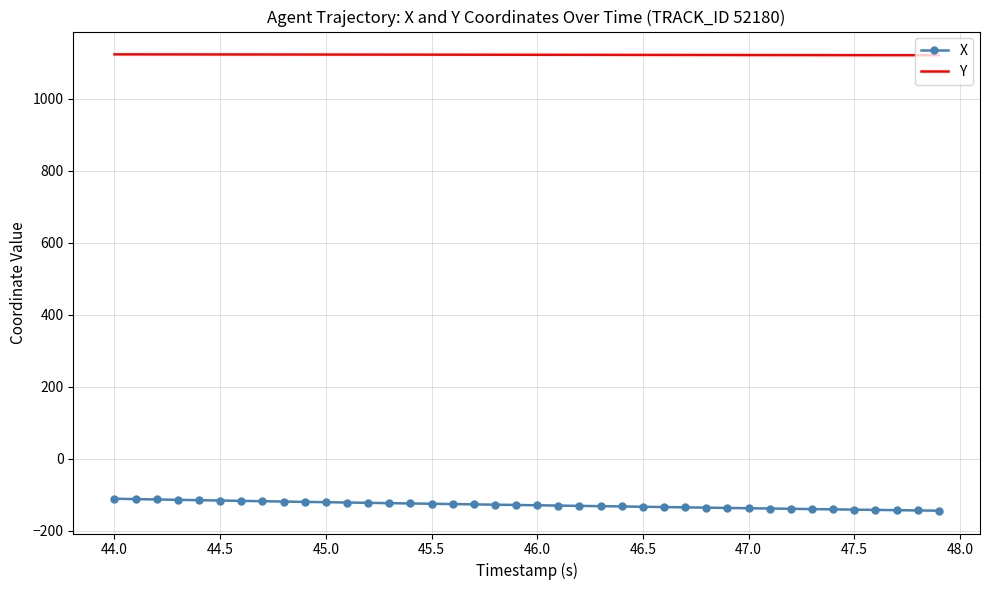

Rank the series by their maximum value, from lowest to highest.

X, Y